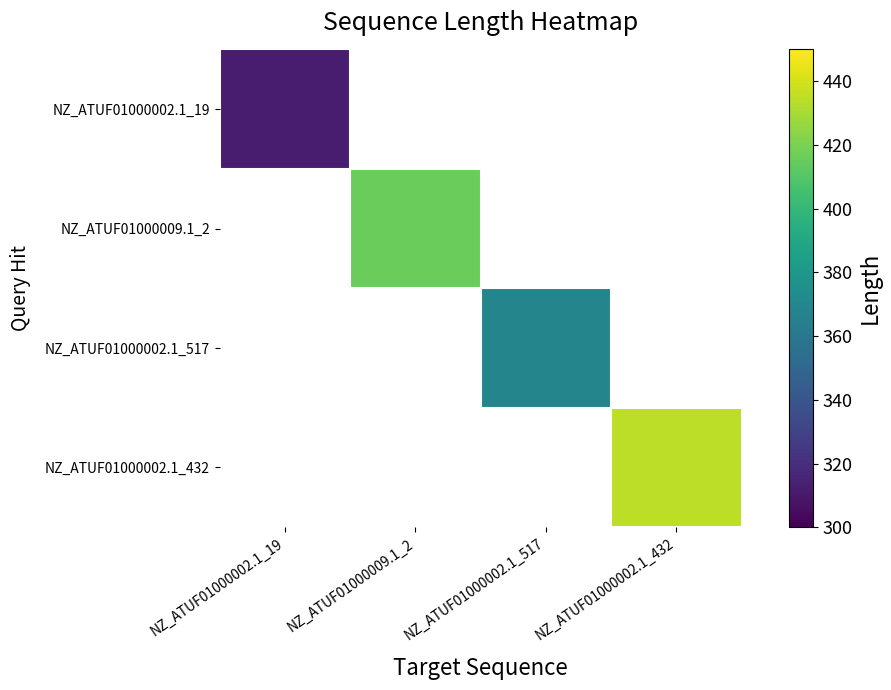

How many values in NZ_ATUF01000009.1_2 are above zero?

1